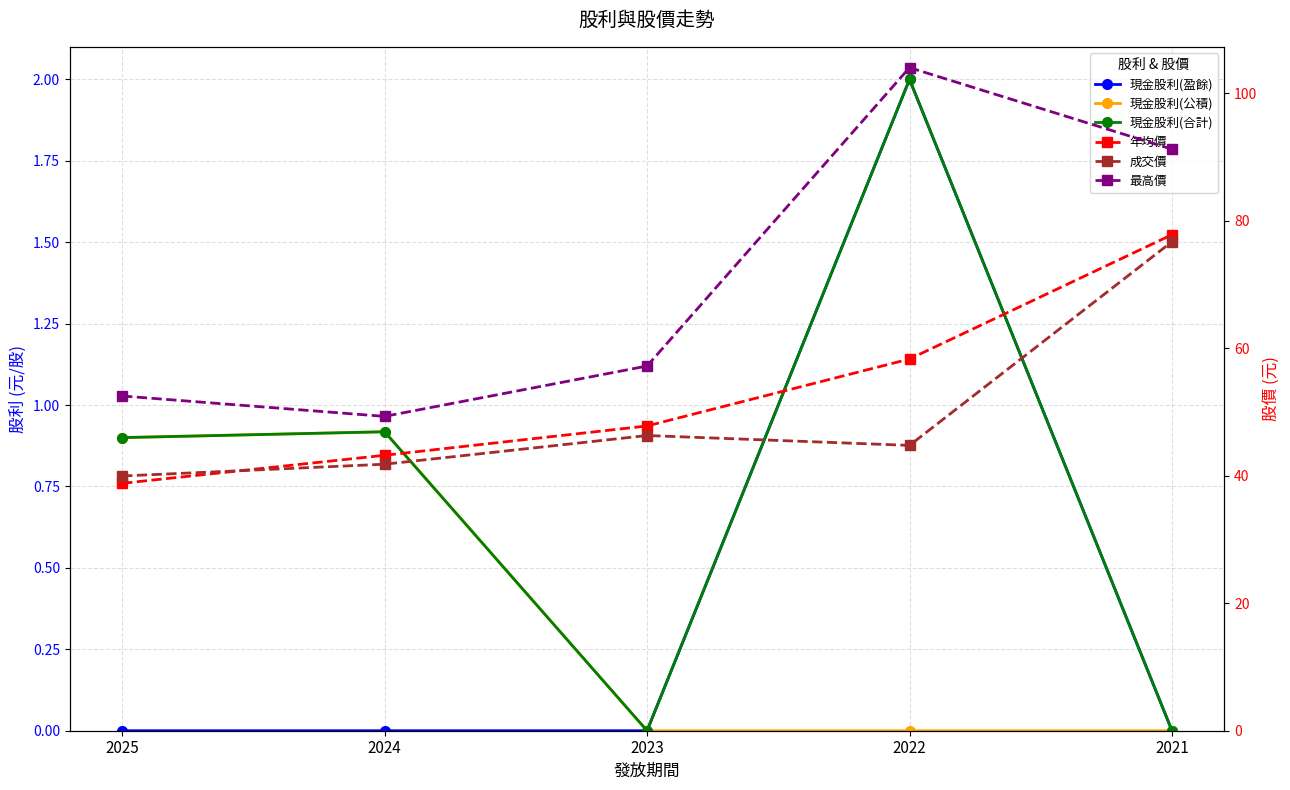

True or false: 現金股利(公積) has more than 0 points higher than both neighbors.

True